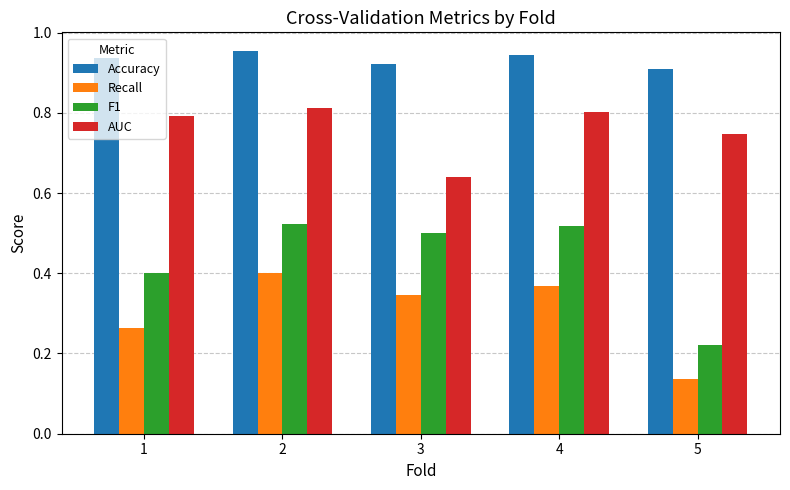

Is it true that F1 equals 0.1 at 4?

False